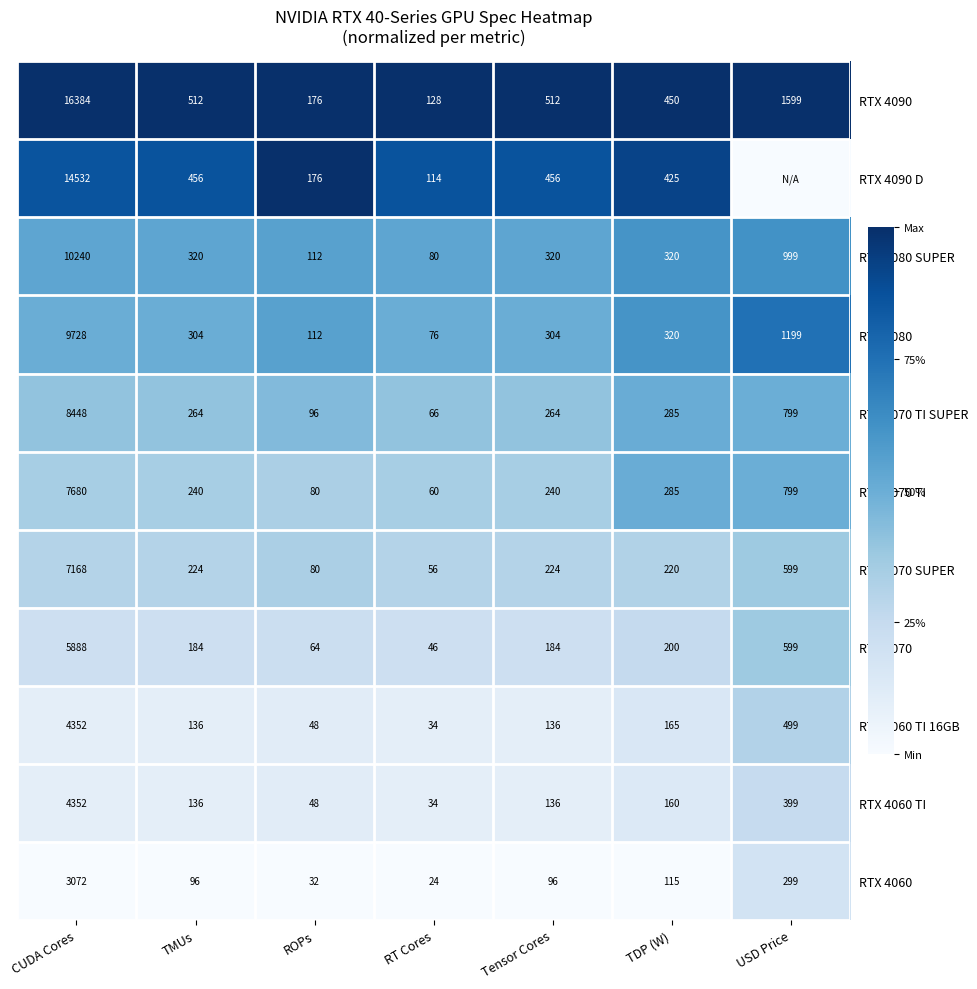

What is the difference between the highest and lowest values at ROPs?

144